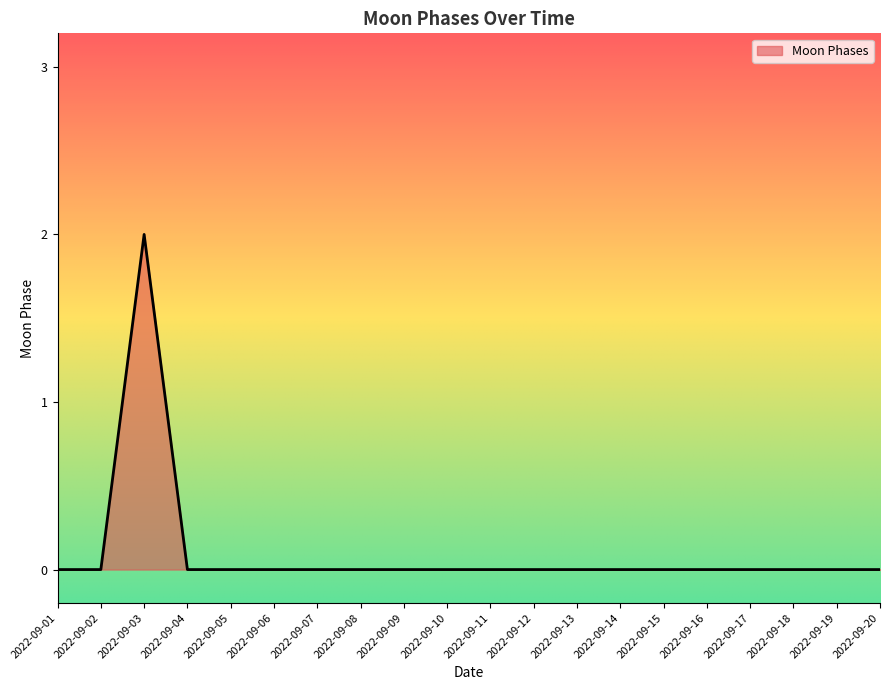

Is it true that the value at 2022-09-16 is -1?

False